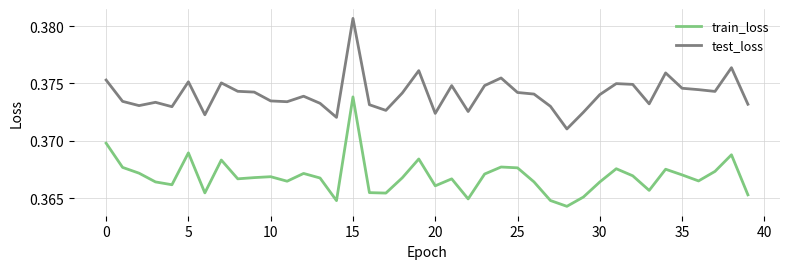

Which series has the largest total across all categories?

test_loss